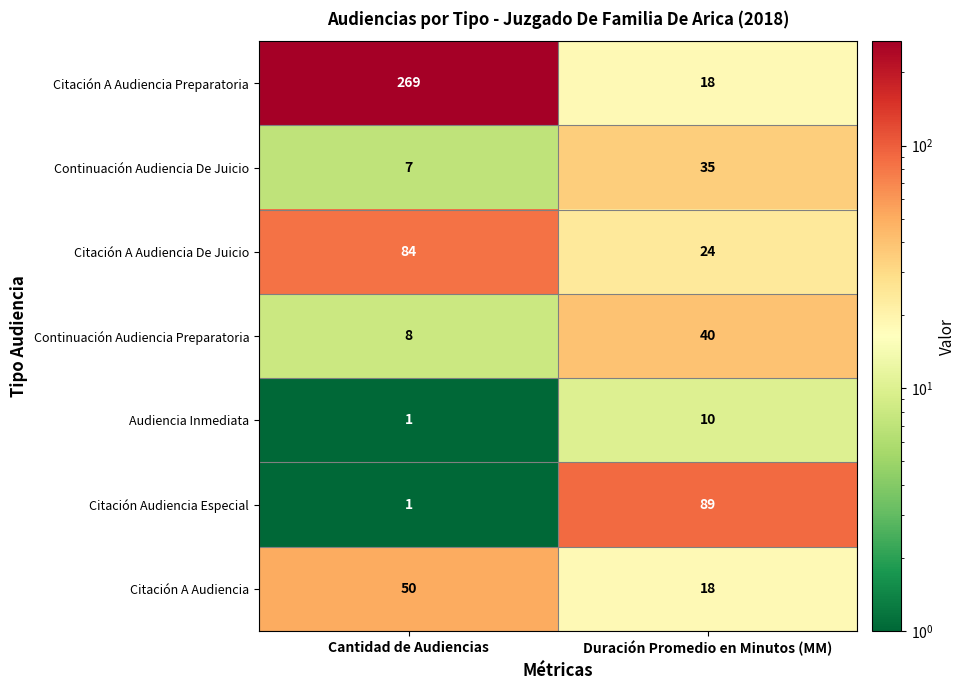

Reading left to right, what are all the values shown in this chart?

Citación A Audiencia Preparatoria: Cantidad de Audiencias=269	Duración Promedio en Minutos (MM)=18
Continuación Audiencia De Juicio: Cantidad de Audiencias=7	Duración Promedio en Minutos (MM)=35
Citación A Audiencia De Juicio: Cantidad de Audiencias=84	Duración Promedio en Minutos (MM)=24
Continuación Audiencia Preparatoria: Cantidad de Audiencias=8	Duración Promedio en Minutos (MM)=40
Audiencia Inmediata: Cantidad de Audiencias=1	Duración Promedio en Minutos (MM)=10
Citación Audiencia Especial: Cantidad de Audiencias=1	Duración Promedio en Minutos (MM)=89
Citación A Audiencia: Cantidad de Audiencias=50	Duración Promedio en Minutos (MM)=18